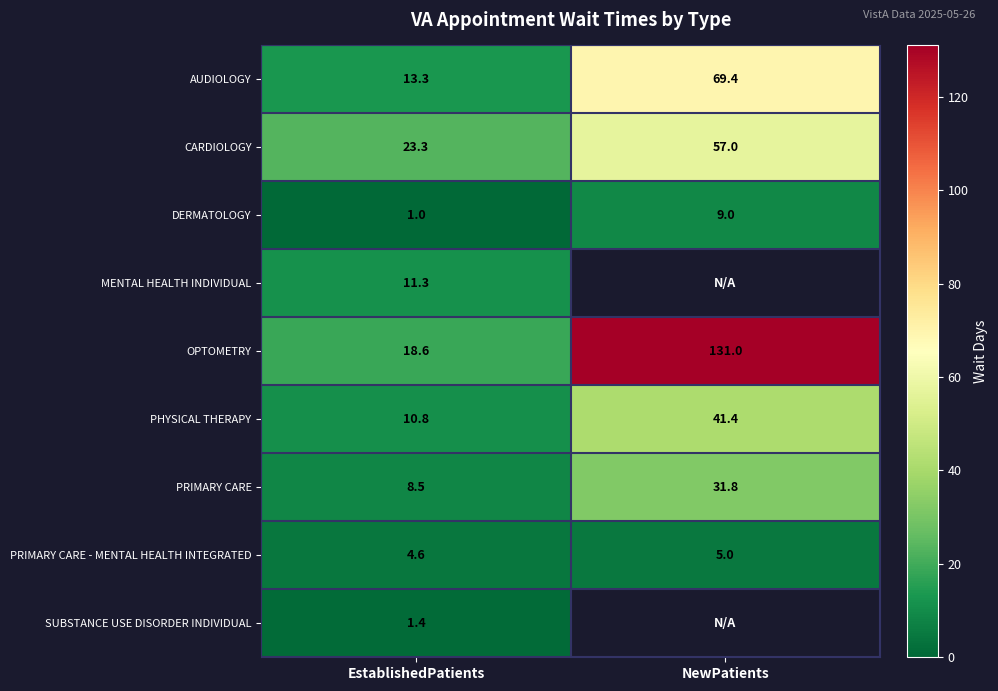

What is the minimum value for PRIMARY CARE?

8.5